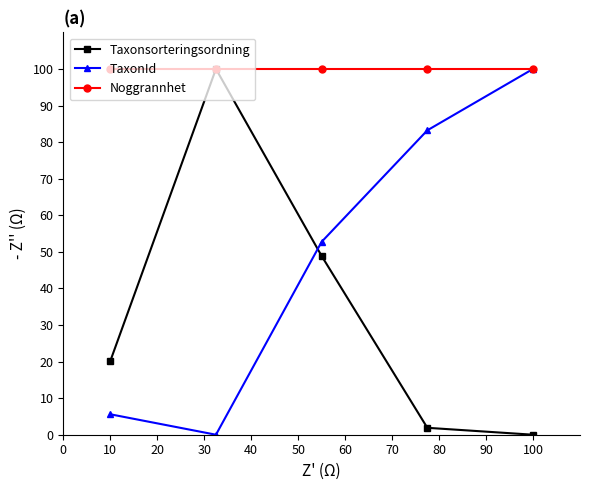

List the series in order of their overall mean, highest first.

Noggrannhet, TaxonId, Taxonsorteringsordning